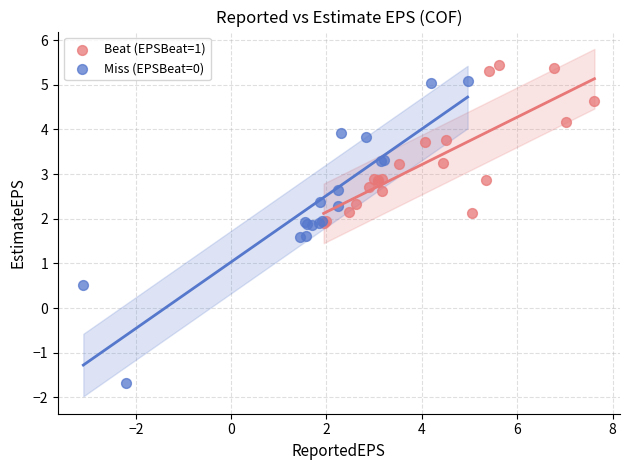

What are all the series names shown in the legend?

Beat (EPSBeat=1), Miss (EPSBeat=0)